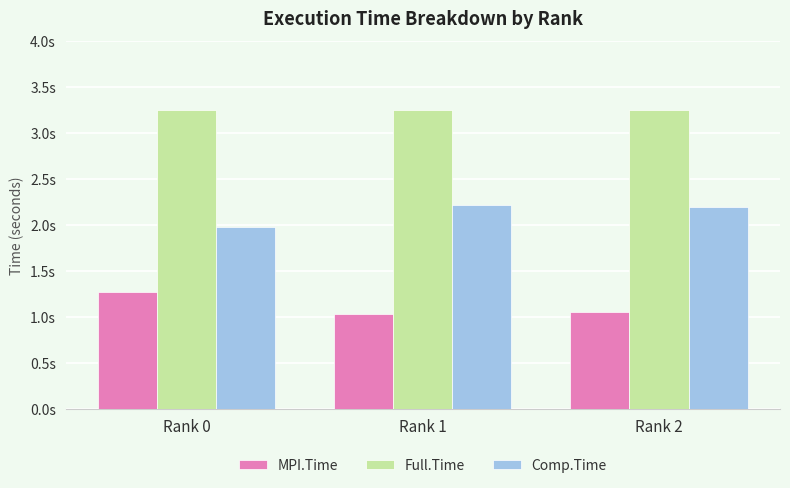

Which series changed the most between Rank 0 and Rank 1?

MPI.Time